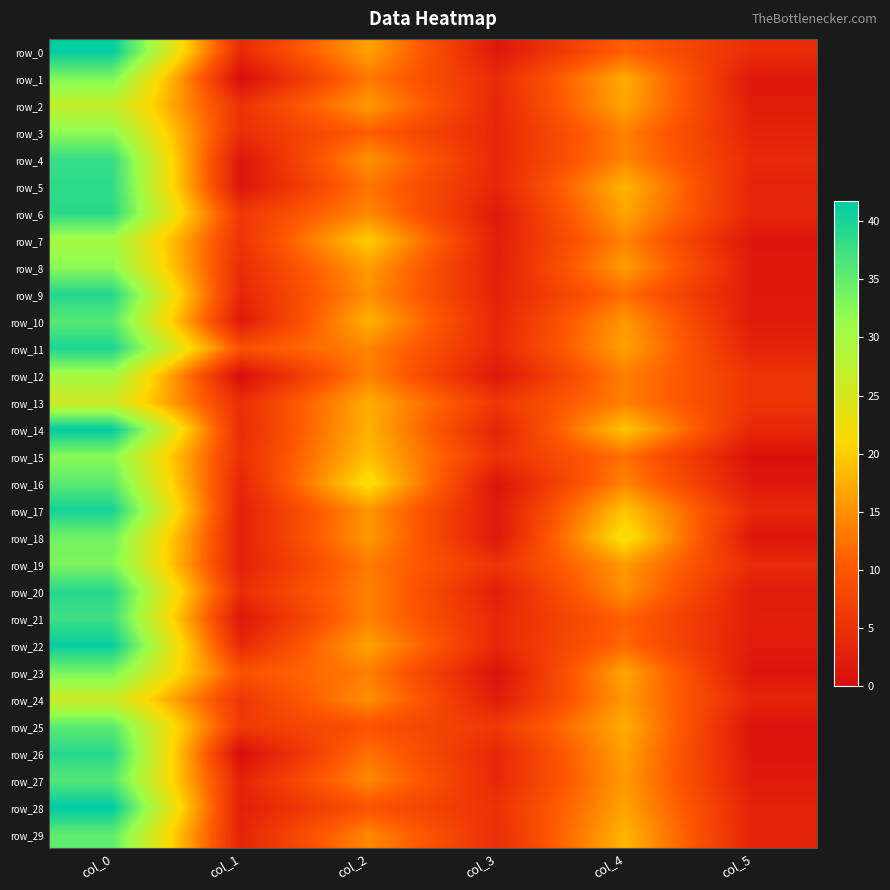

The row_12 series shows 5.4 at col_5. True or false?

True